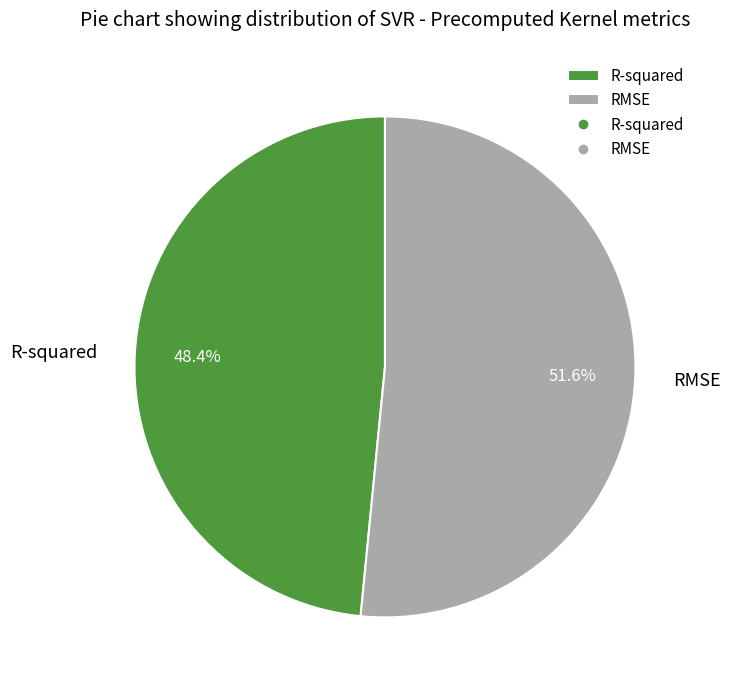

Between R-squared and RMSE, which is larger?

RMSE